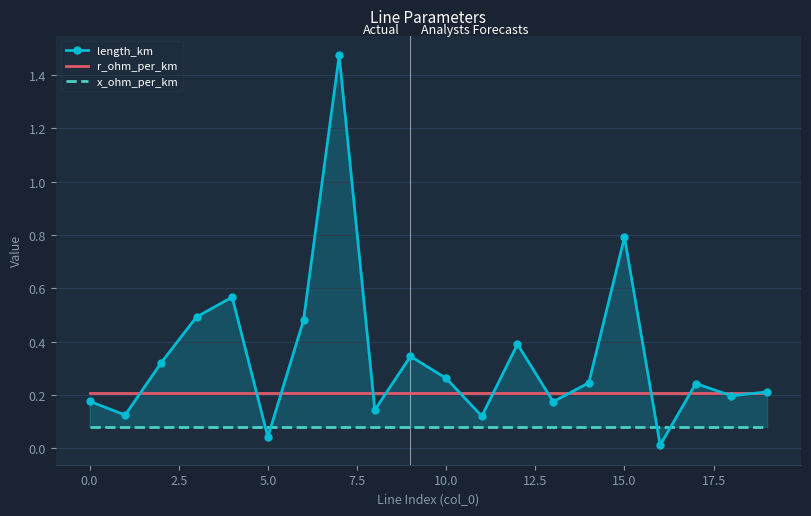

True or false: length_km has a value of 0.1 at 11.

True